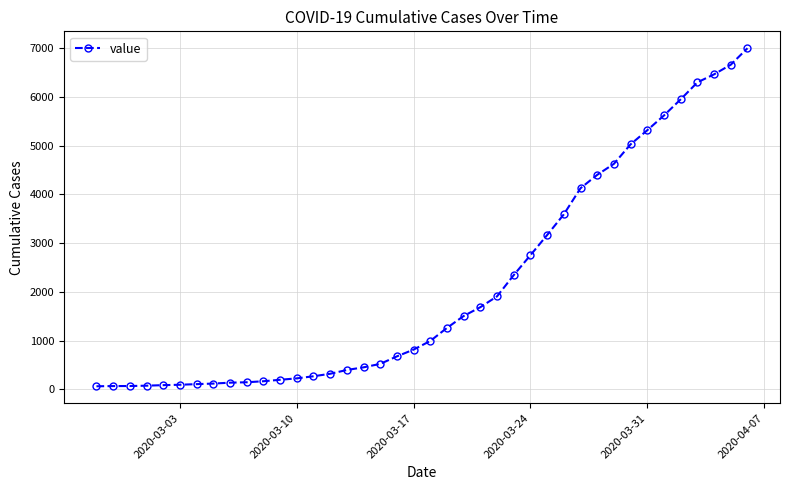

What is the maximum value shown in the chart?

6995